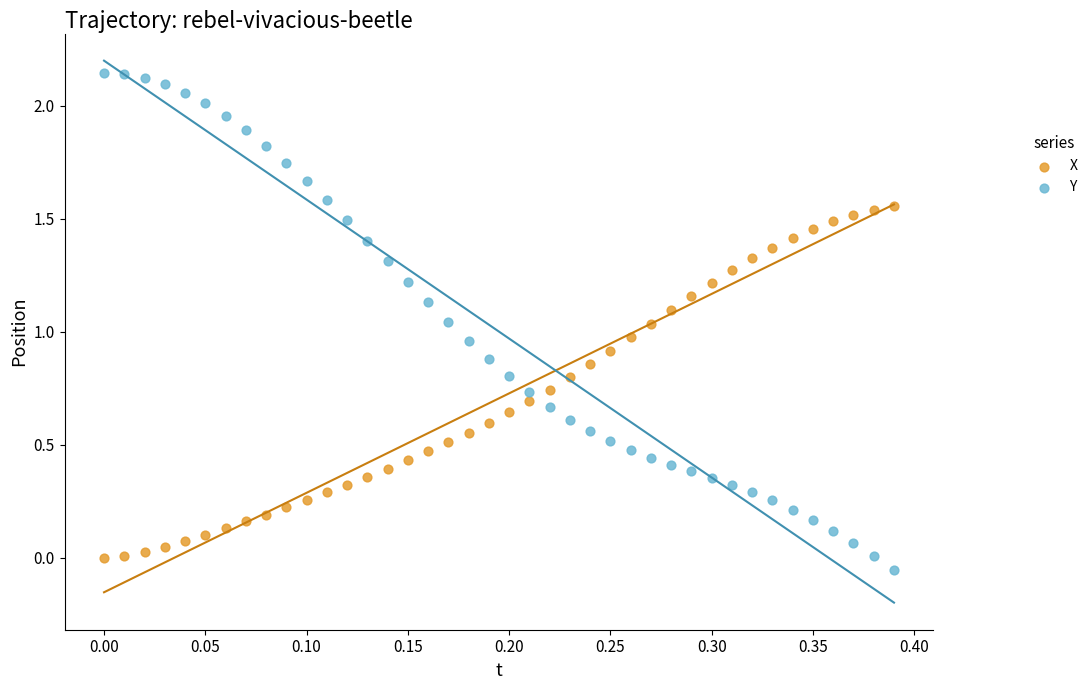

Across all data points, what is the range of Y values (max minus min)?

2.2